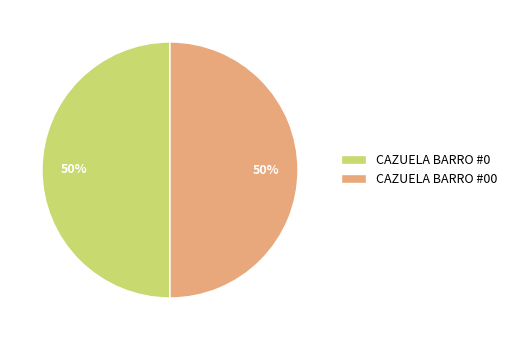

To the nearest percent, what is the average slice percentage?

50%